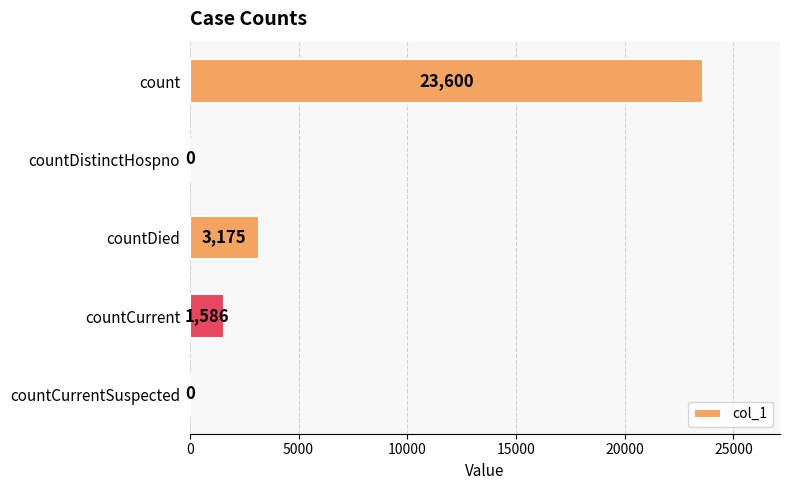

What is the greatest value displayed?

23600